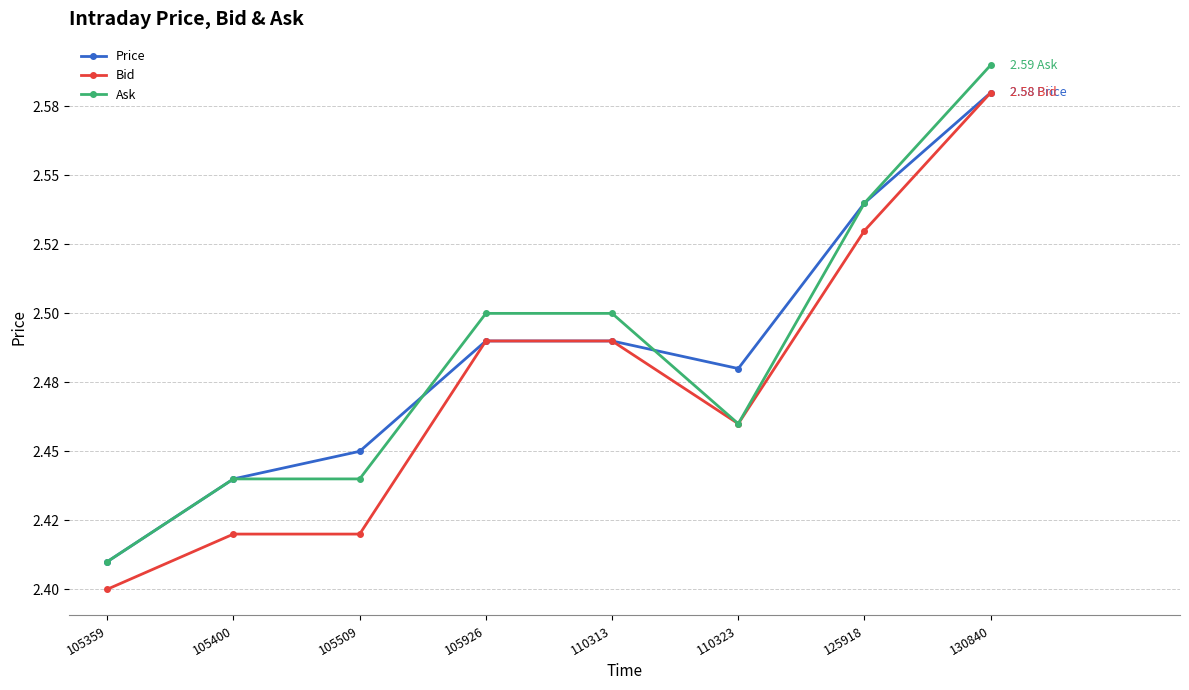

Reading left to right, what are all the values shown in this chart?

Price: 105359=2.4	105400=2.4	105509=2.5	105926=2.5	110313=2.5	110323=2.5	125918=2.5	130840=2.6
Bid: 105359=2.4	105400=2.4	105509=2.4	105926=2.5	110313=2.5	110323=2.5	125918=2.5	130840=2.6
Ask: 105359=2.4	105400=2.4	105509=2.4	105926=2.5	110313=2.5	110323=2.5	125918=2.5	130840=2.6